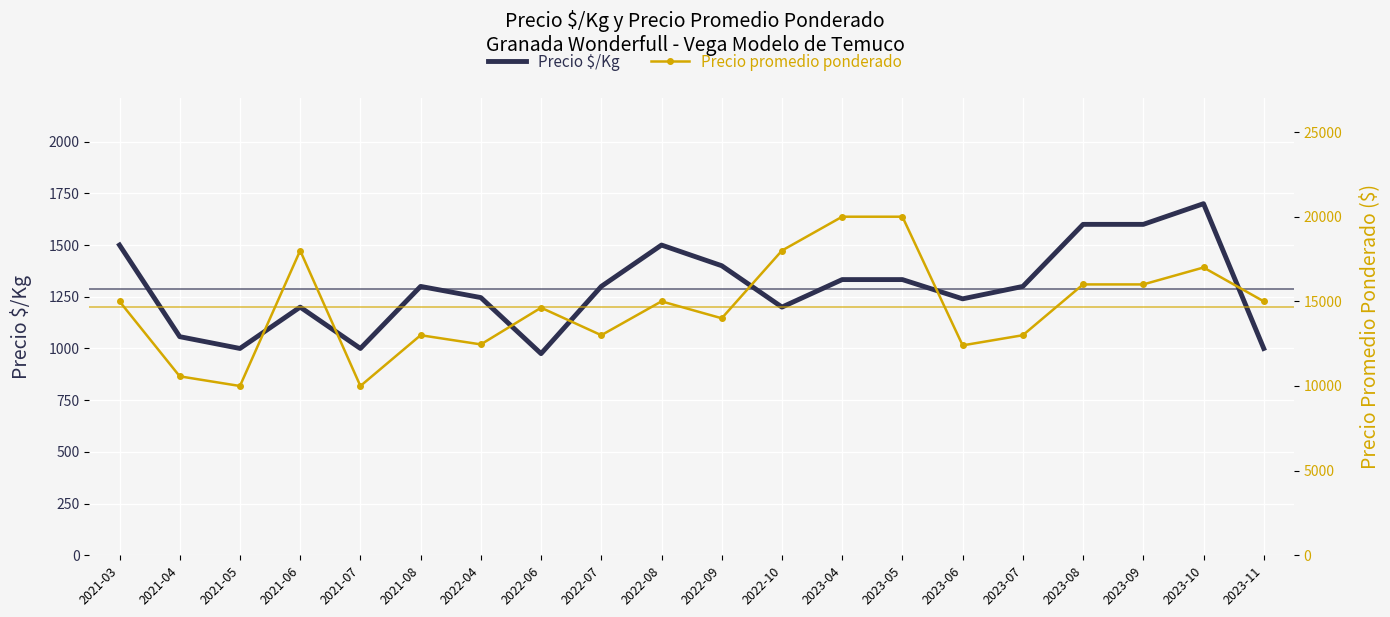

What are all the series names shown in the legend?

Precio $/Kg, Precio promedio ponderado